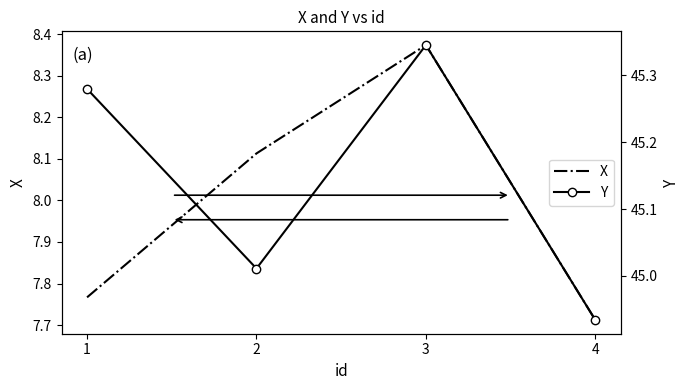

Does the chart have visible grid lines?

No